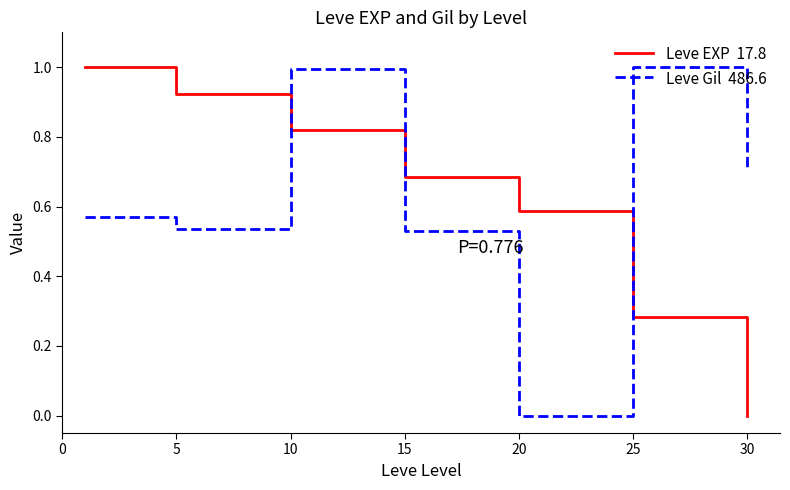

What is the maximum value shown in the chart?

1.0